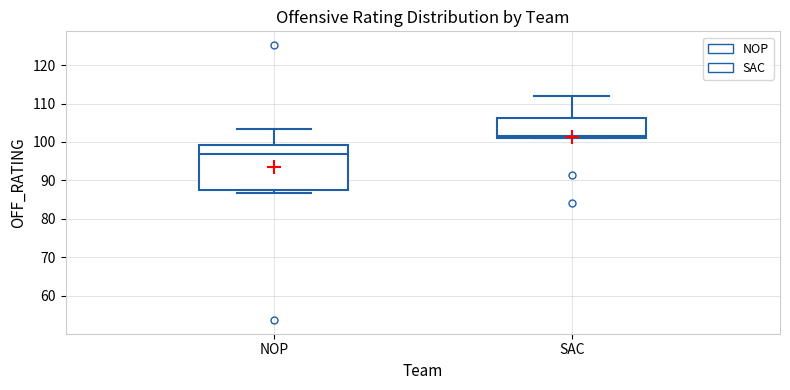

Which box is the tallest, from its lower edge to its upper edge?

NOP